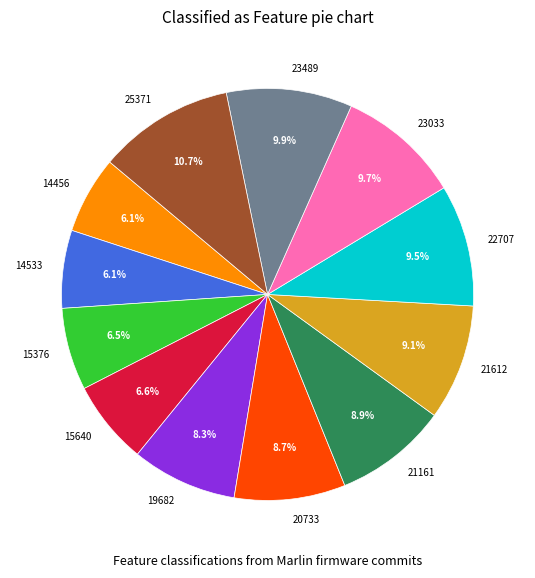

True or false: 23033 accounts for 16% of the total.

False